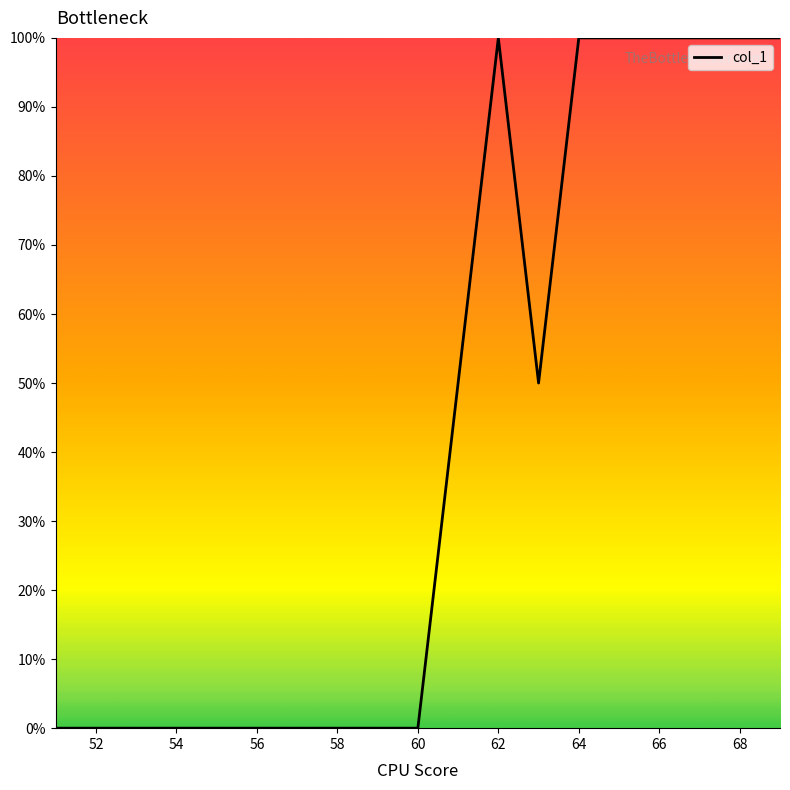

Count the number of categories in the chart.

19